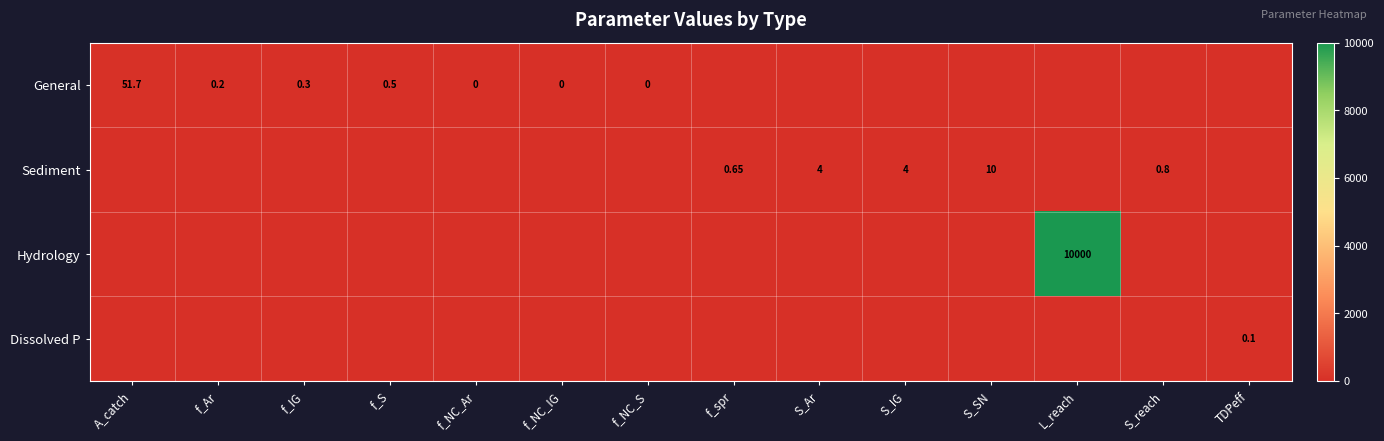

Is it true that Sediment equals 4.0 at S_Ar?

True